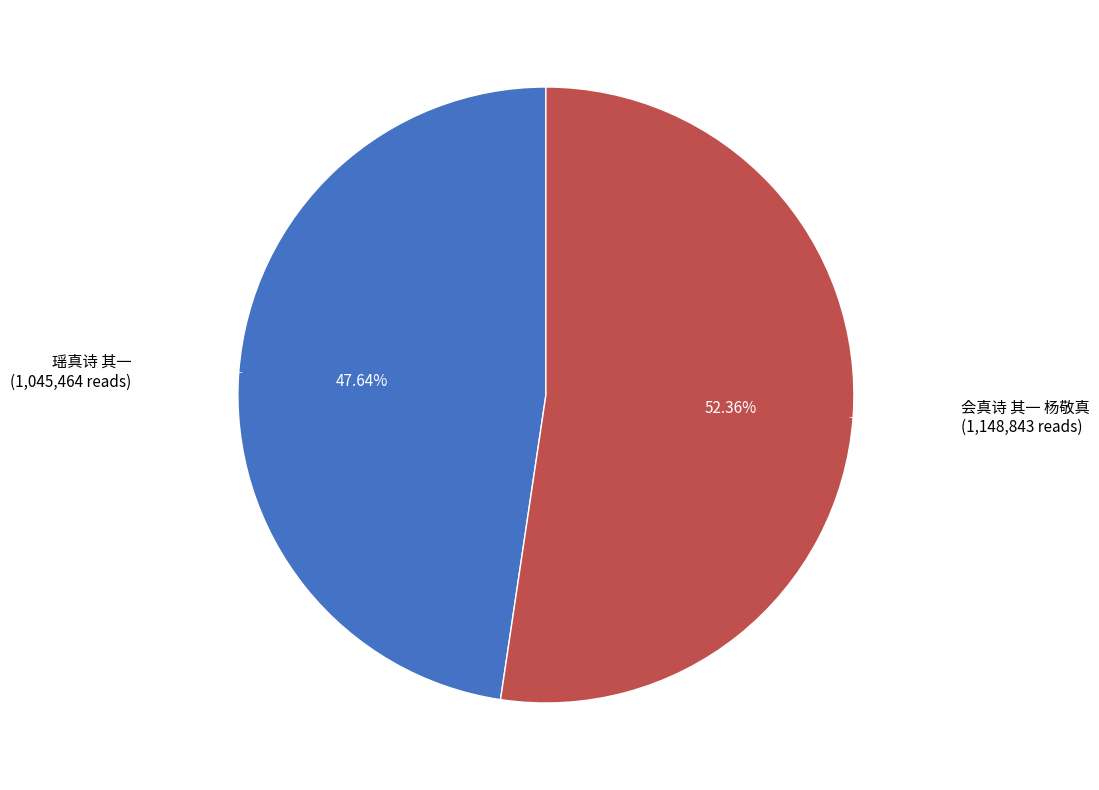

To the nearest percent, what is the combined percentage of 瑶真诗 其一 and 会真诗 其一 杨敬真?

100%